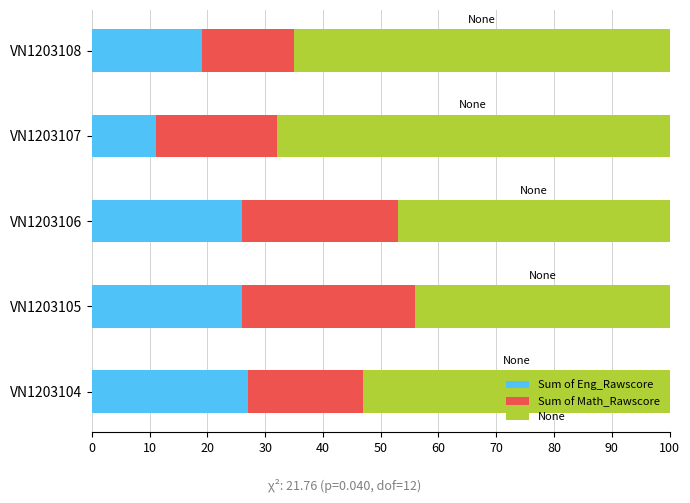

What is the minimum value for Sum of Eng_Rawscore?

11